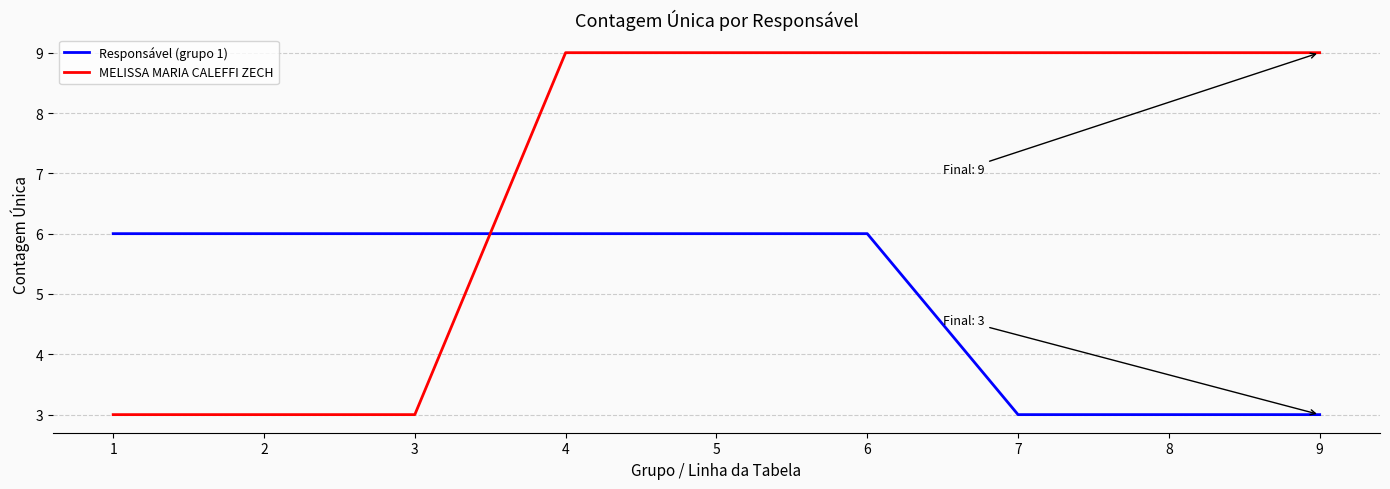

What is the greatest value displayed?

9